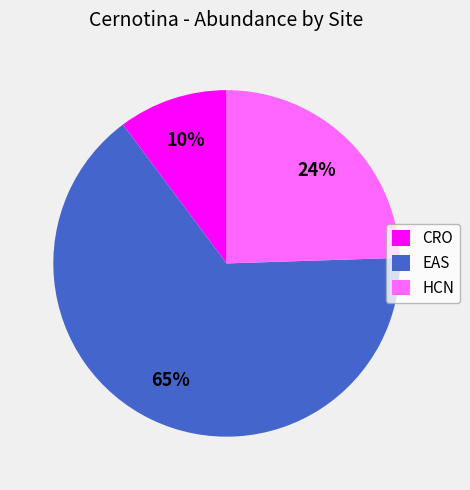

Which slice is the largest?

EAS